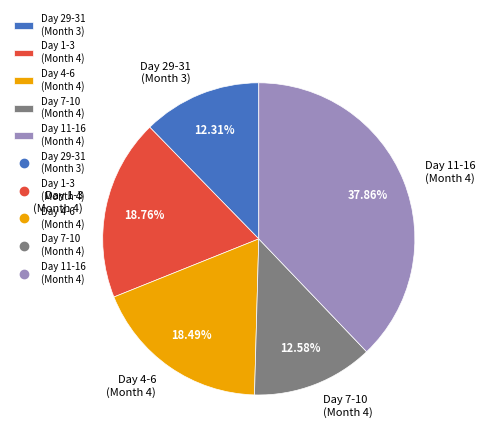

What is the ratio of the value at Day 7-10 (Month 4) to the value at Day 11-16 (Month 4)?

0.3